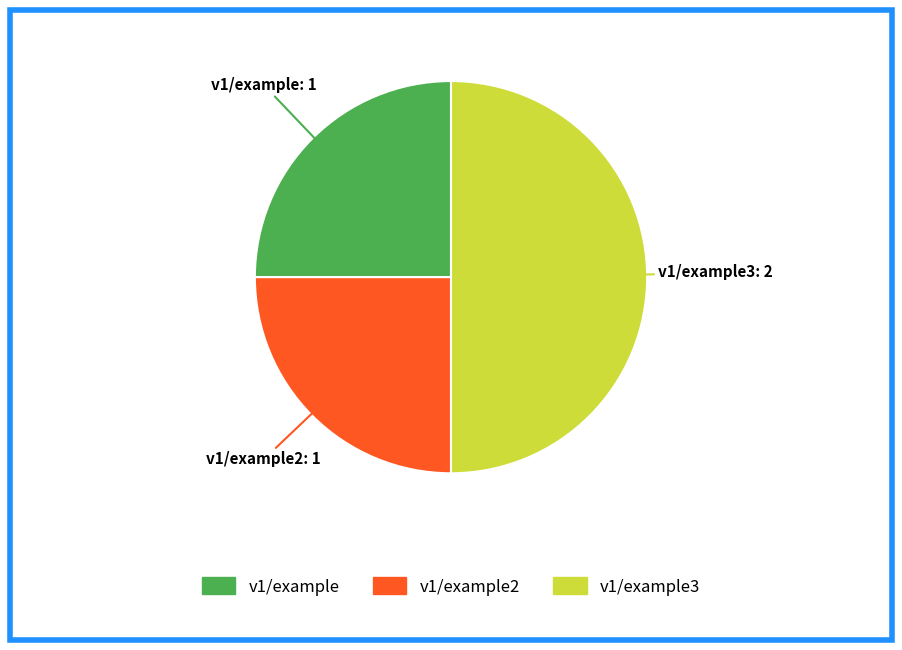

How many segments does this pie chart have?

3